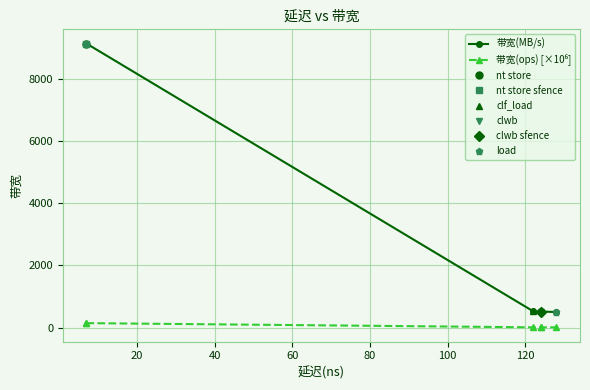

Reading right to left, transcribe all the data shown in this chart.

带宽(MB/s): 500.0	516.0	516.0	524.0	9142.0	9142.0
带宽(ops) [×10⁶]: 7.8	8.1	8.1	8.2	142.9	142.9